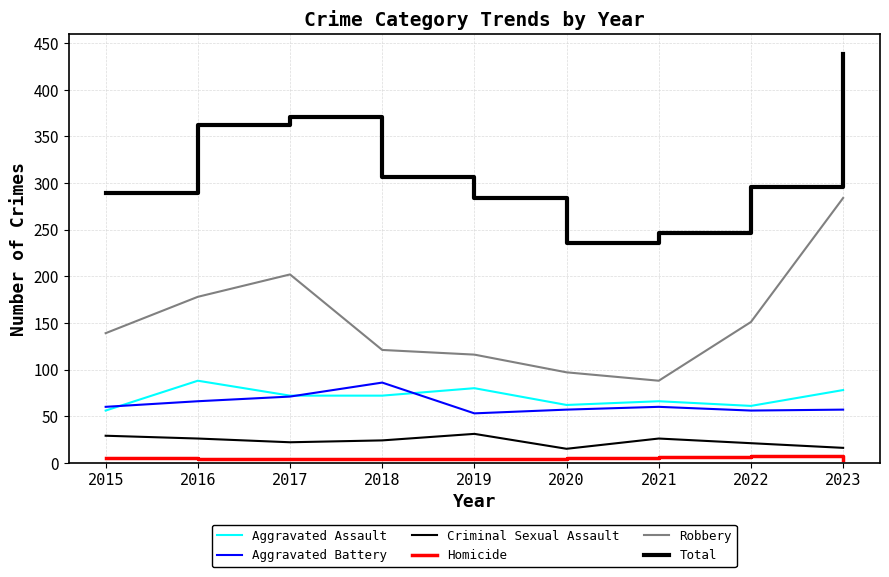

Does the chart have visible grid lines?

Yes